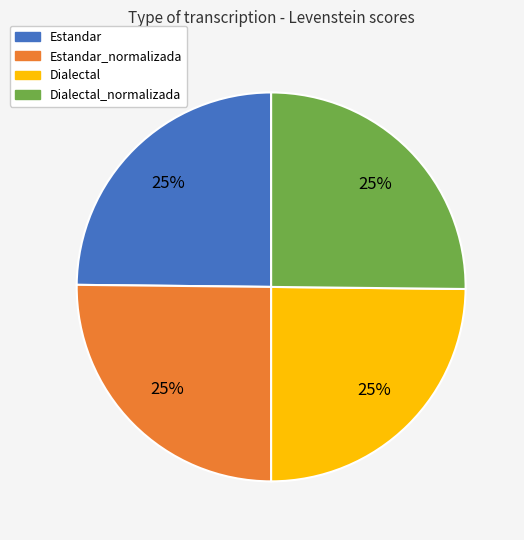

Does Dialectal_normalizada represent more than half of the total?

No